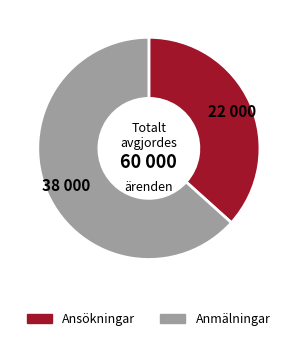

Does any single category account for the majority?

Yes